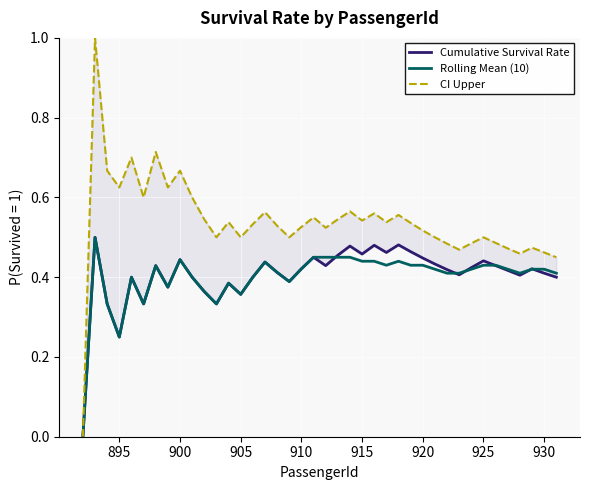

Is it true that Rolling Mean (10) equals 0.6 at 925?

False